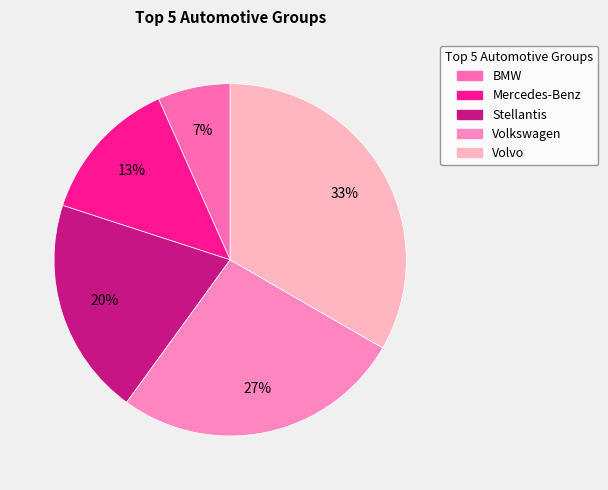

Combined, what portion of the pie is Stellantis and Volvo?

53.3%